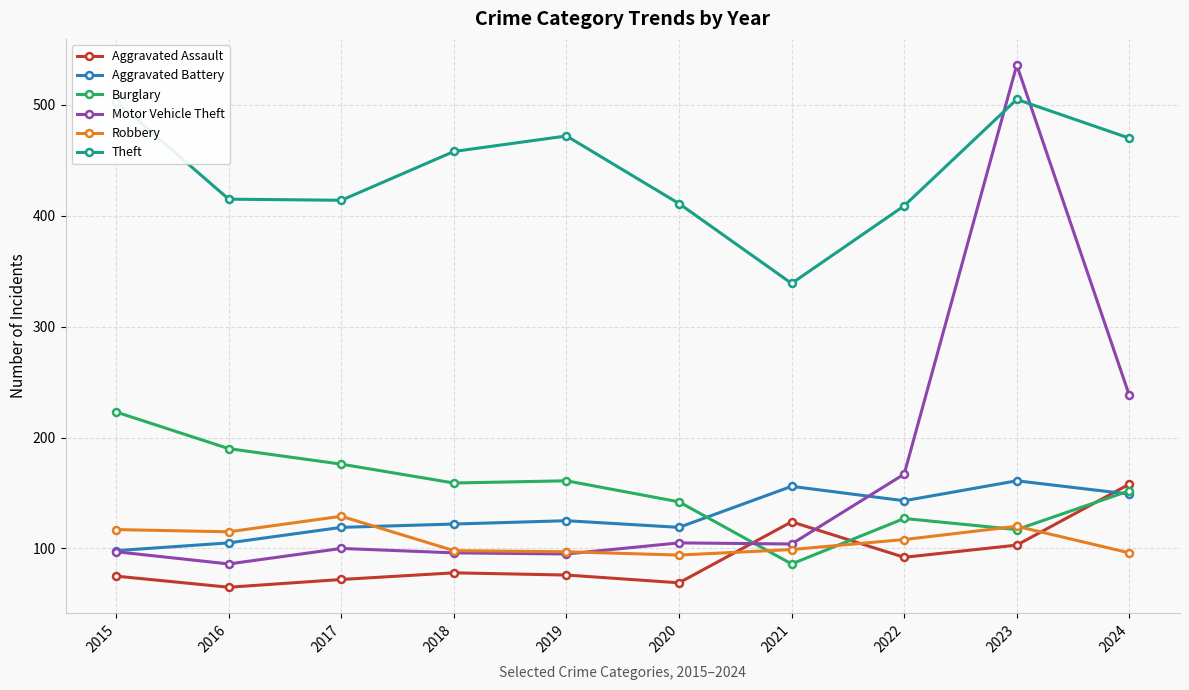

Which category has the highest value in the Aggravated Assault series?

2024